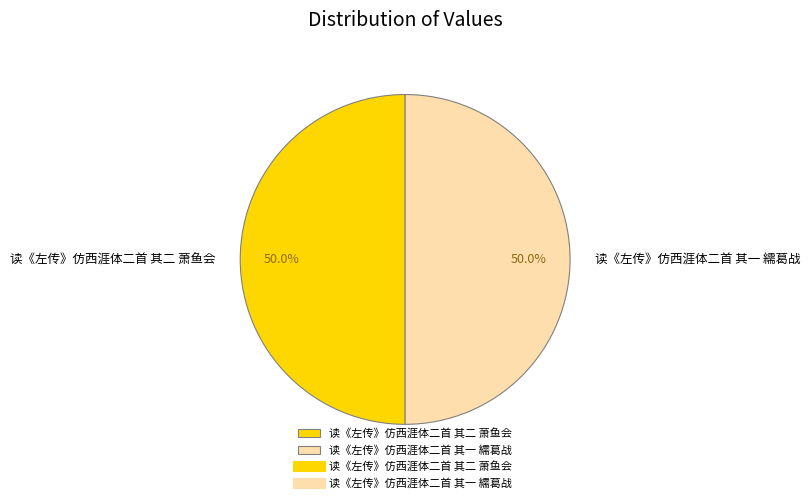

True or false: 读《左传》仿西涯体二首 其二 萧鱼会 accounts for 50% of the total.

True